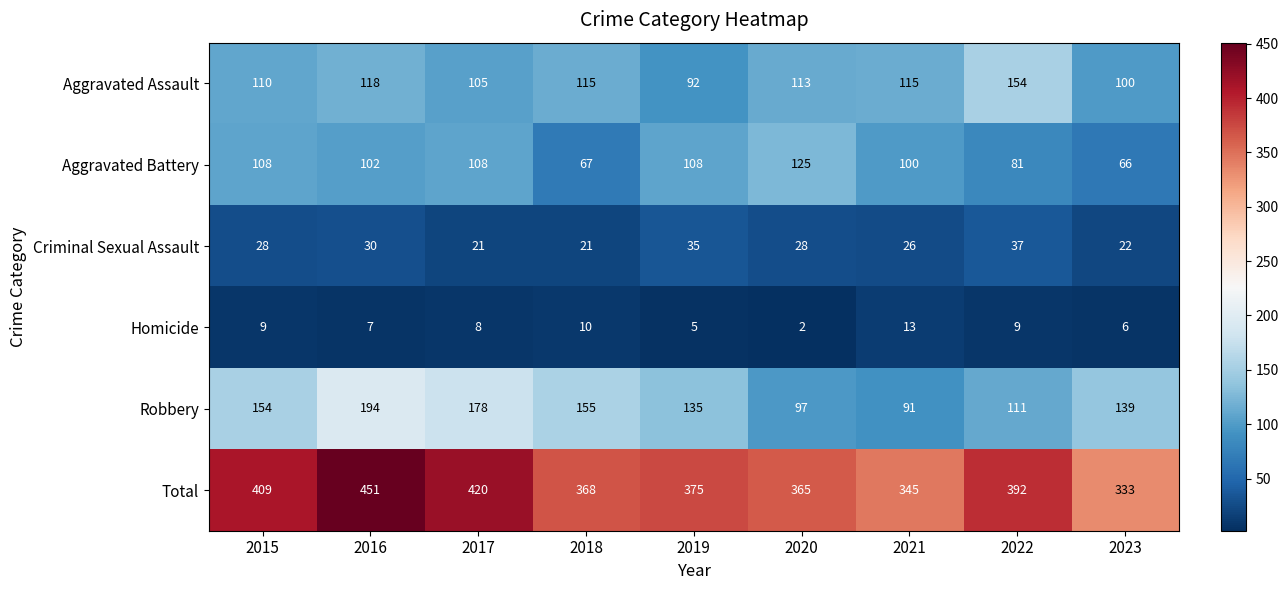

Rank the series at 2021 from lowest to highest value.

Homicide, Criminal Sexual Assault, Robbery, Aggravated Battery, Aggravated Assault, Total